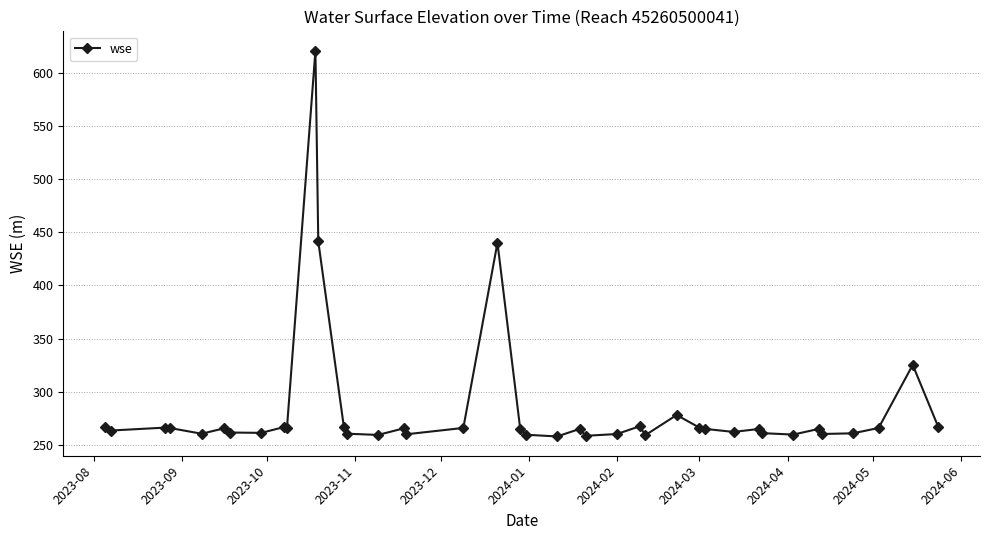

What is the value of the 10th point from the left?

266.2